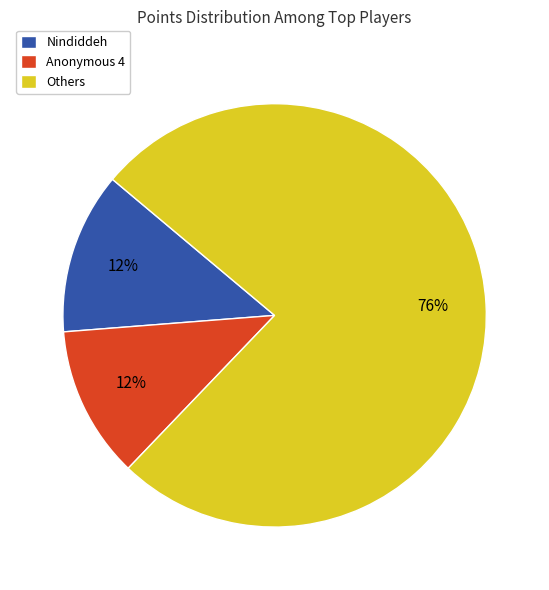

How many slices are in this pie chart?

3